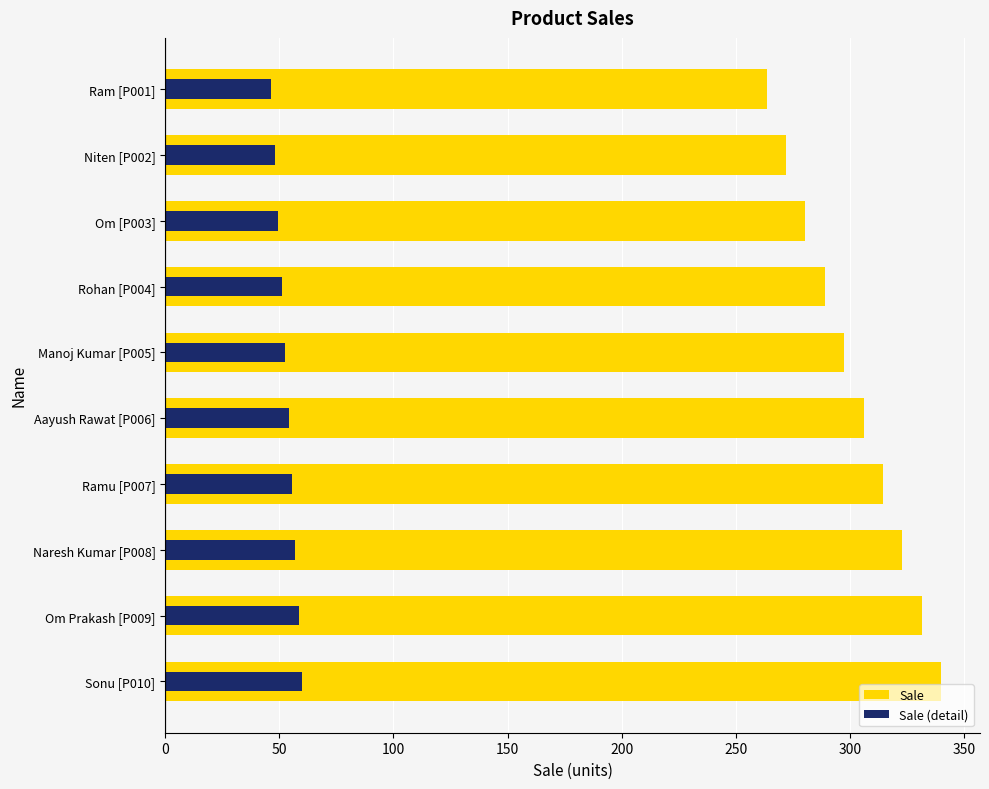

What is the approximate value of Sale (detail) at Rohan [P004]?

51.0